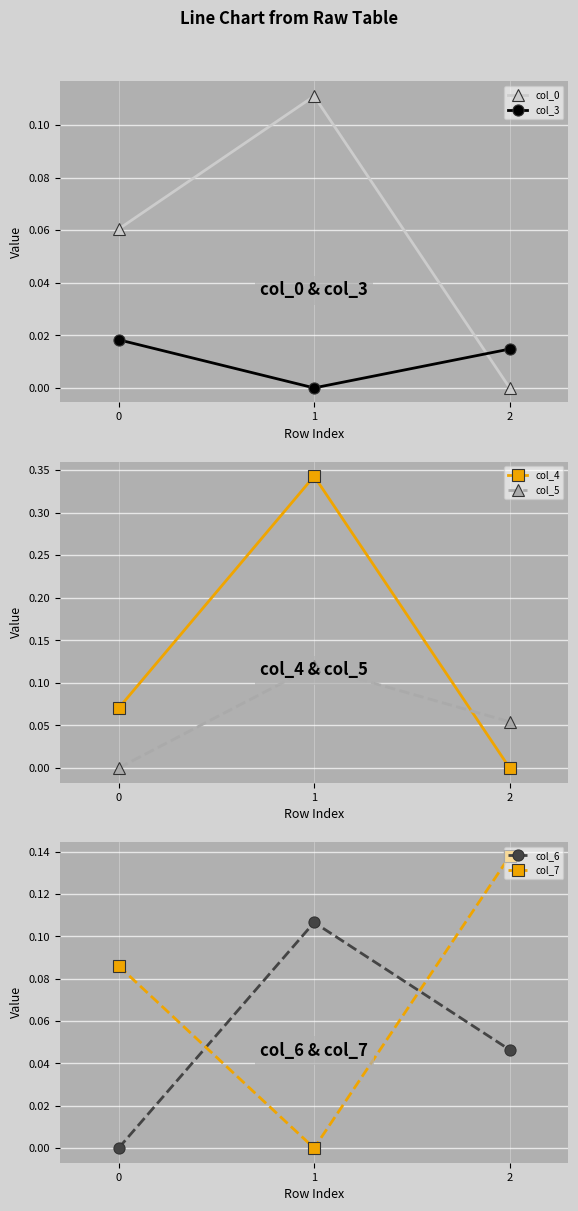

Reading right to left, what are all the values shown in this chart?

col_0: 2=-0.0	1=0.1	0=0.1
col_3: 2=0.0	1=-0.0	0=0.0
col_4: 2=-0.0	1=0.3	0=0.1
col_5: 2=0.1	1=0.1	0=0.0
col_6: 2=0.0	1=0.1	0=0.0
col_7: 2=0.1	1=-0.0	0=0.1